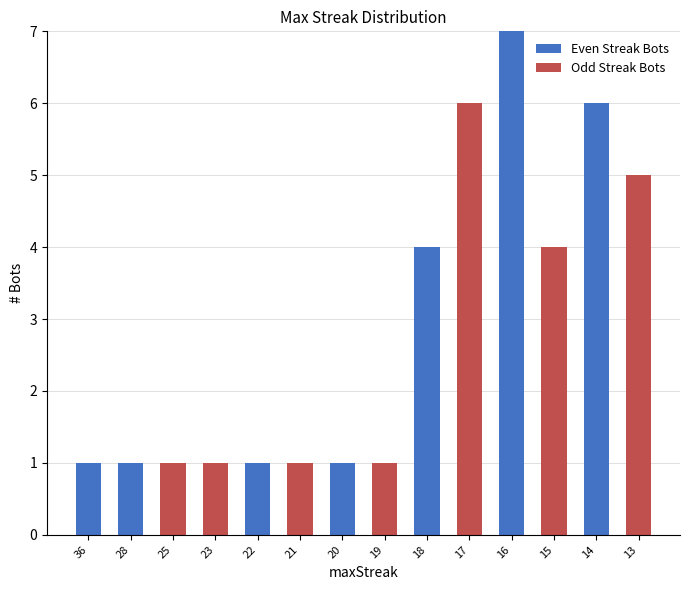

What is the total value across all series at 18?

4